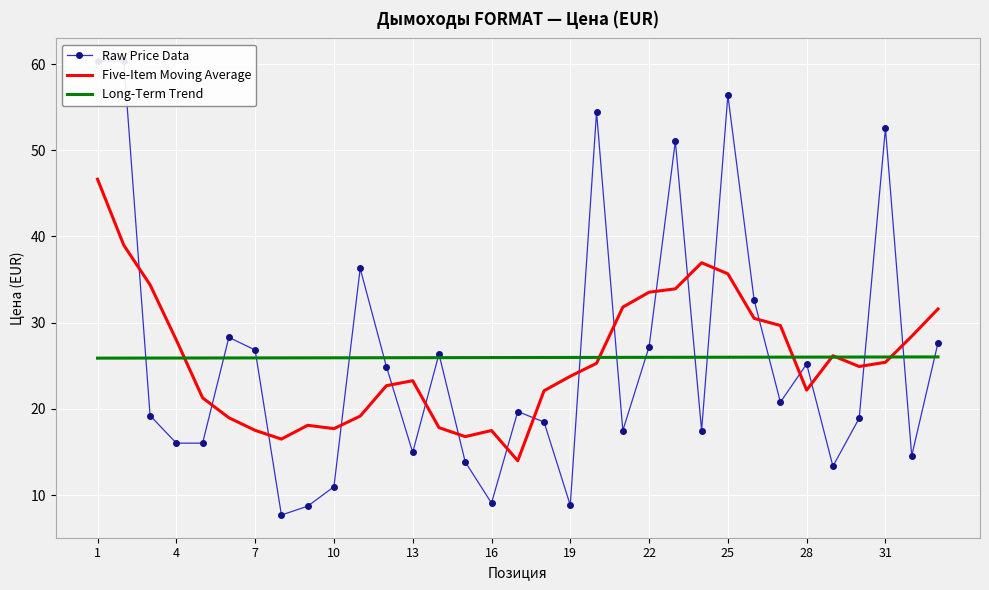

What is the minimum value for Raw Price Data?

7.7